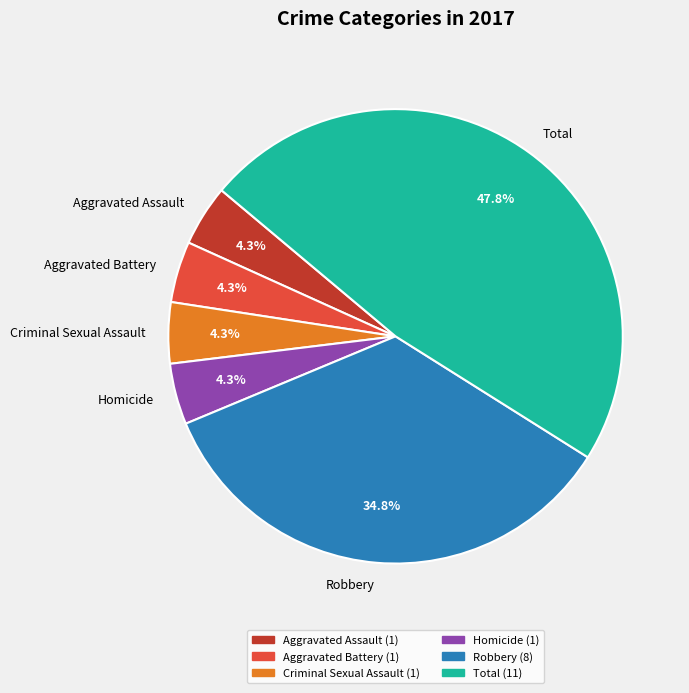

What is the largest slice in the pie chart?

Total